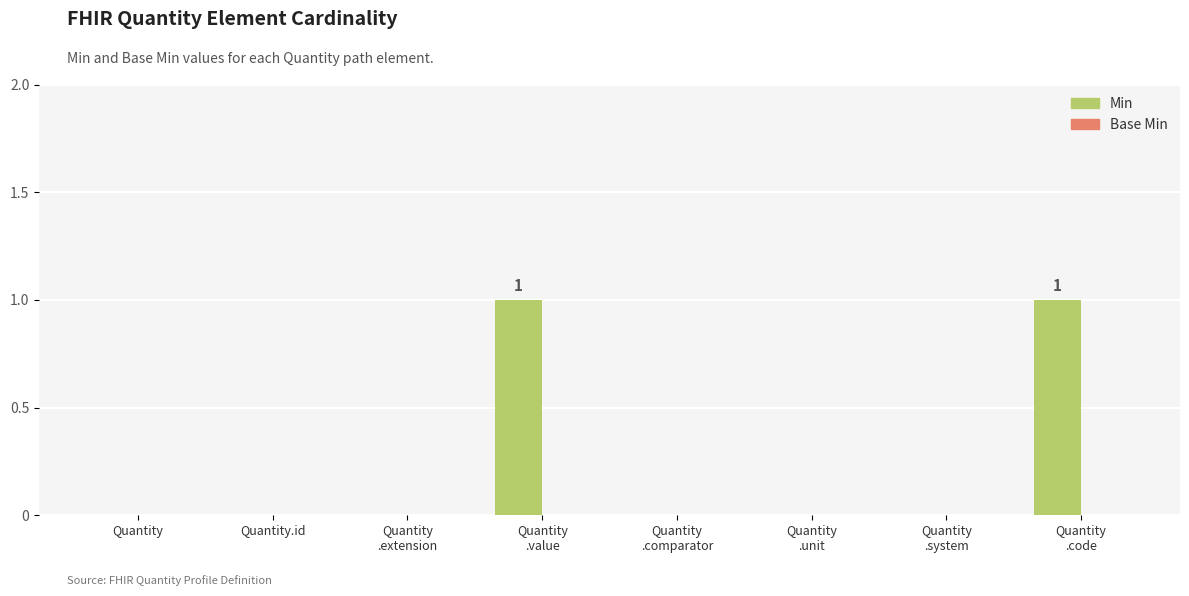

Count the number of categories in the chart.

8